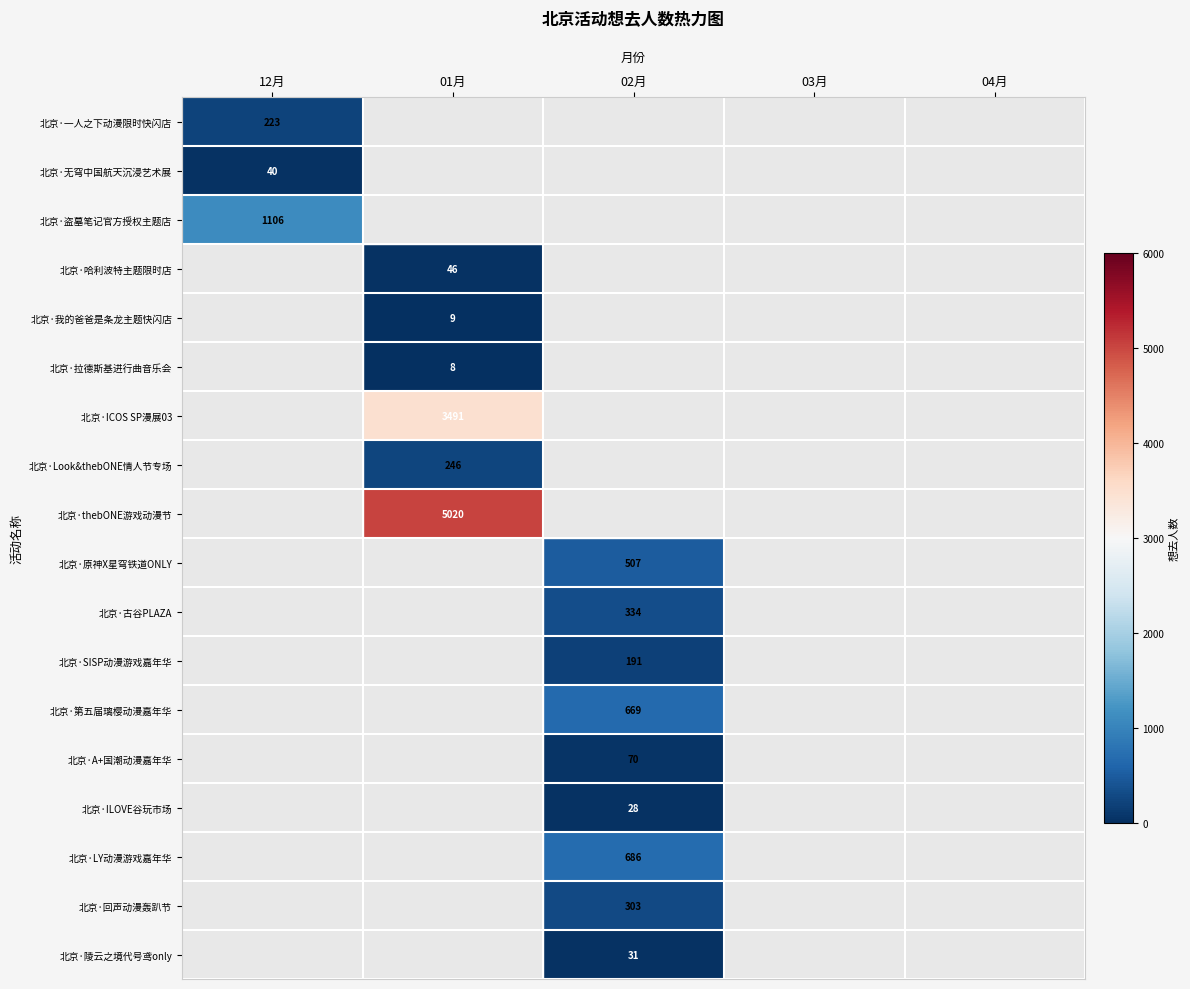

Count the number of categories in the chart.

5